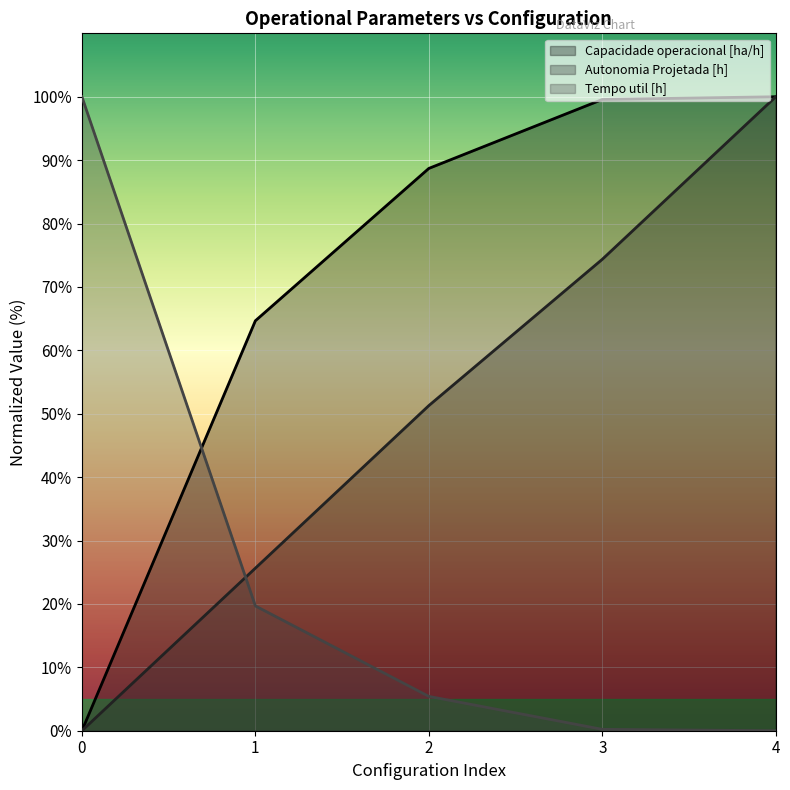

What is the difference between the Tempo util [h] values at 2 and 1?

14.3